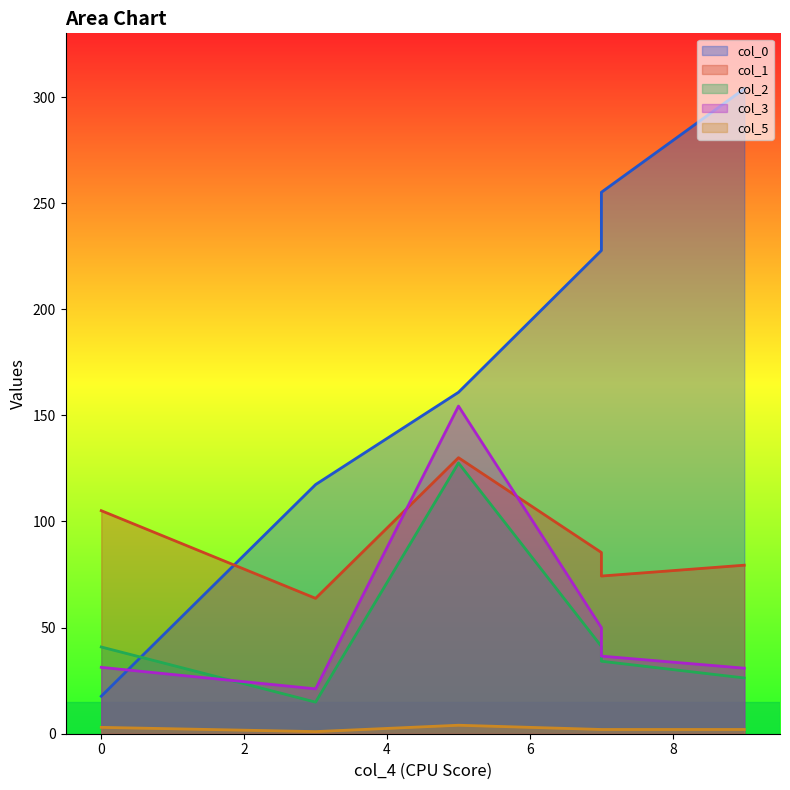

True or false: col_5 and col_0 intersect in this chart.

False